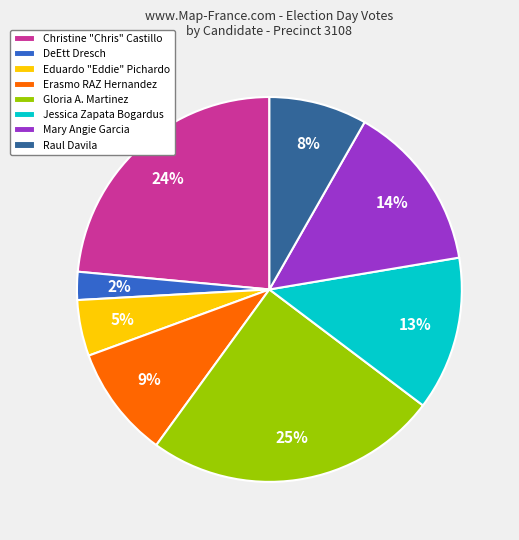

Which has a higher value, Eduardo "Eddie" Pichardo or Jessica Zapata Bogardus?

Jessica Zapata Bogardus